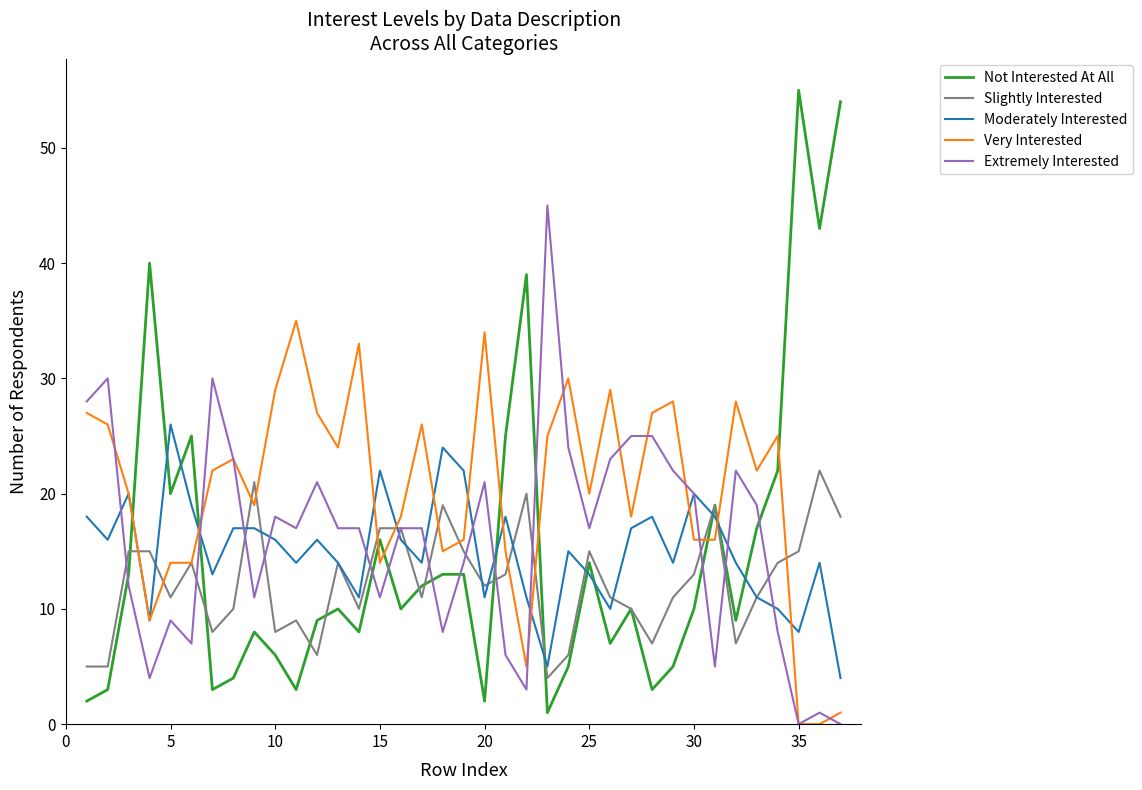

Which series has the largest range (max minus min)?

Not Interested At All